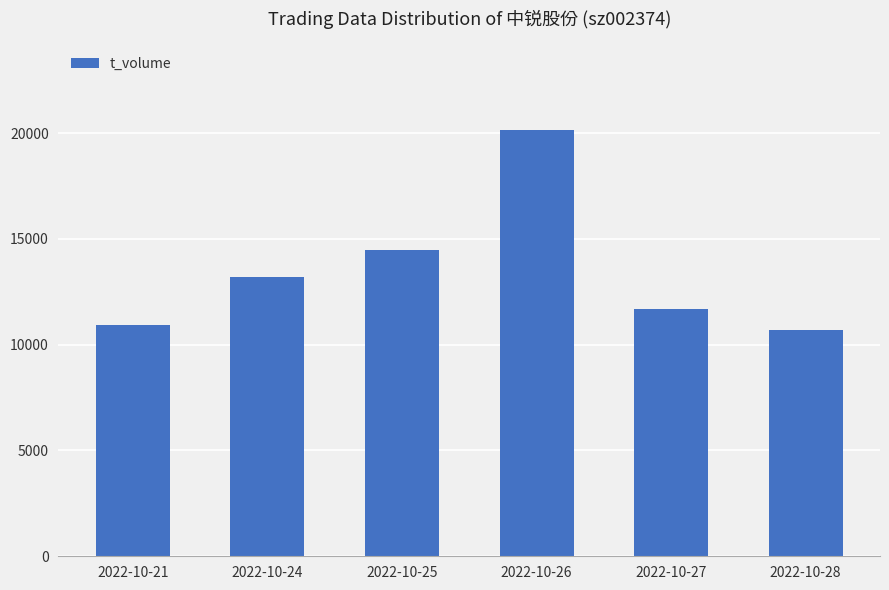

What is the difference between the maximum and minimum values?

9469